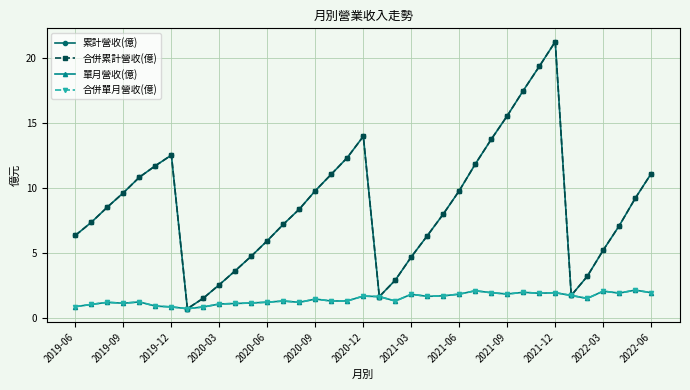

How many series are shown in this chart?

4